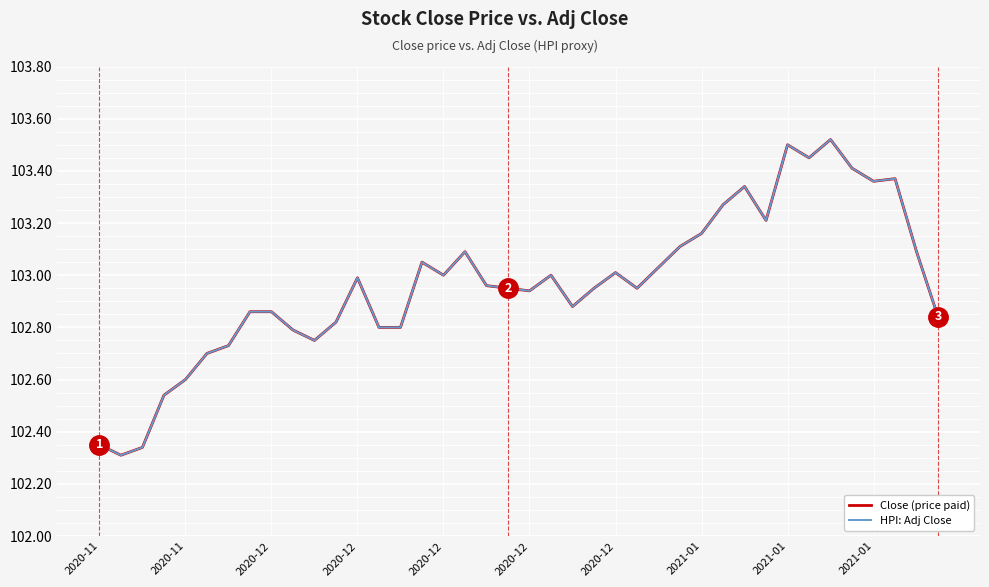

How many lines are shown in the chart?

2